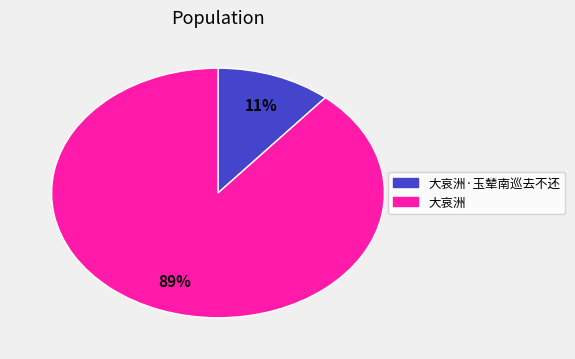

To the nearest percent, what is the average slice percentage?

50%